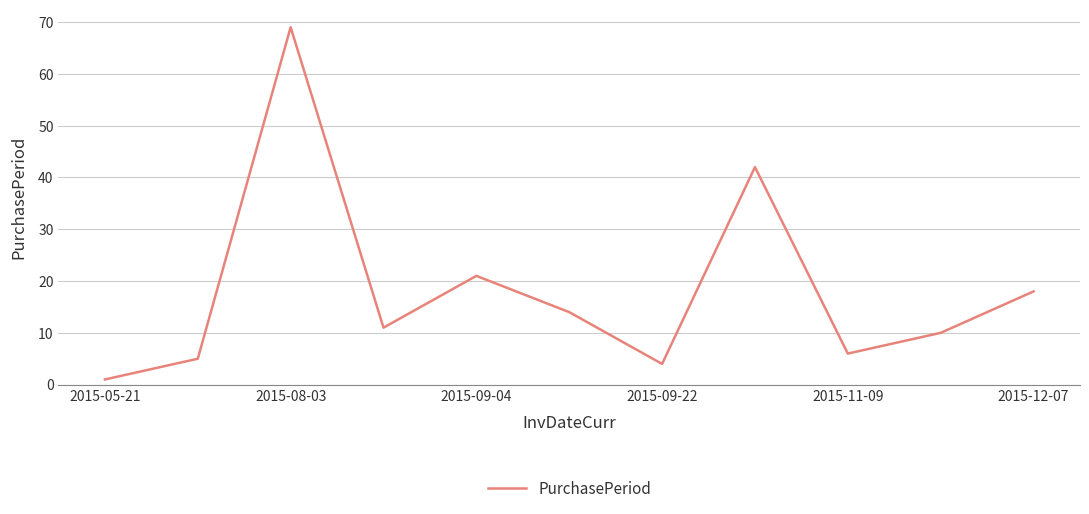

What is the greatest value displayed?

69